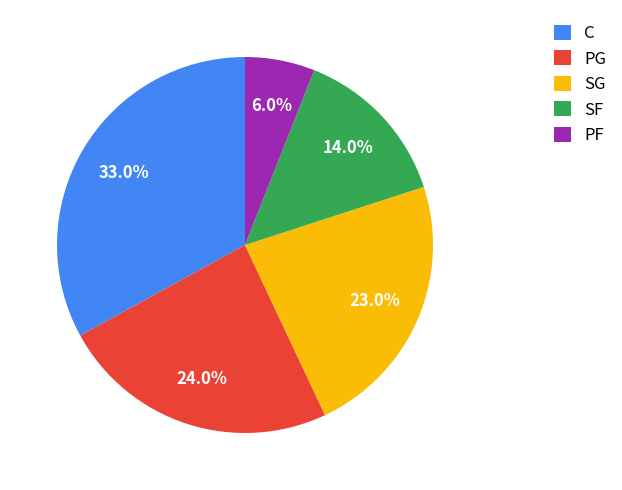

How many segments does this pie chart have?

5